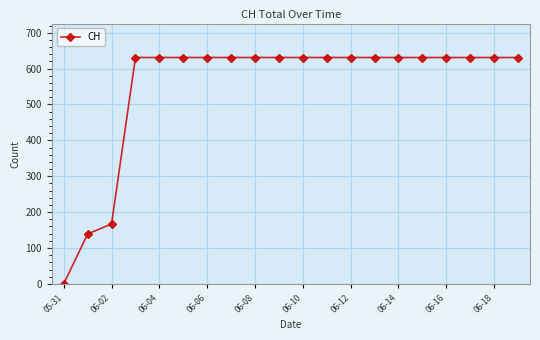

What is the maximum value shown in the chart?

631